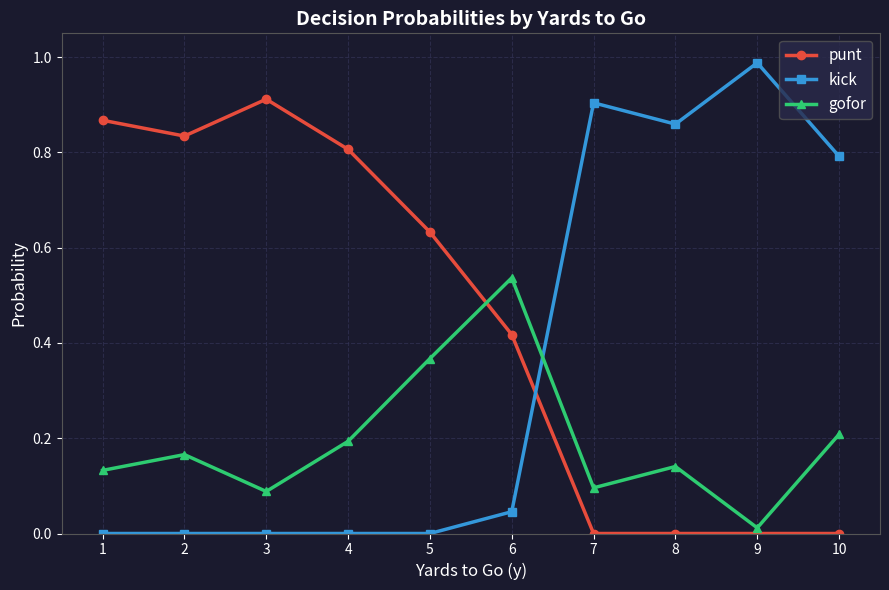

Which category has the highest value in the gofor series?

6